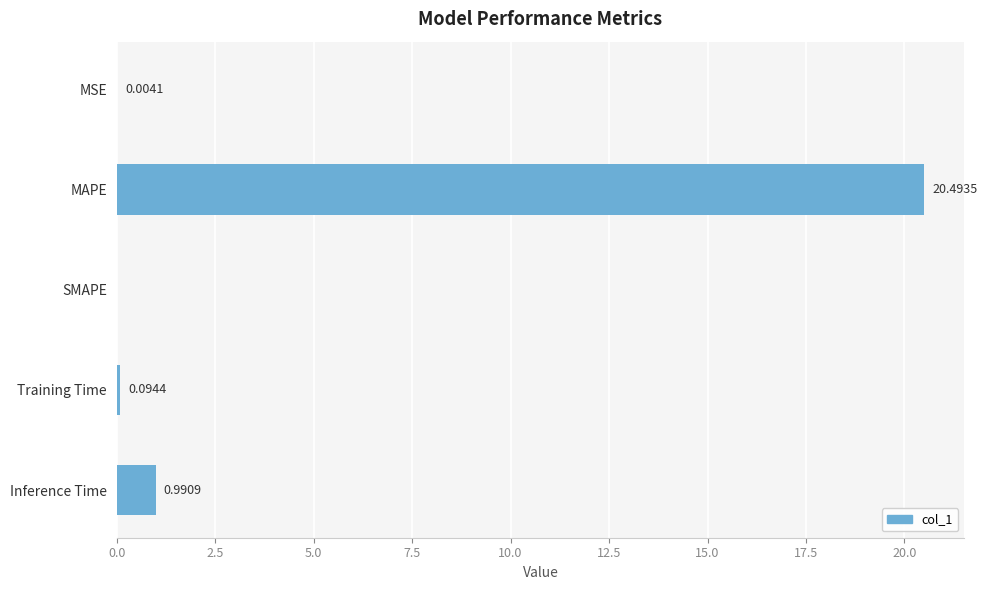

At which label is the value closest to 10?

Inference Time